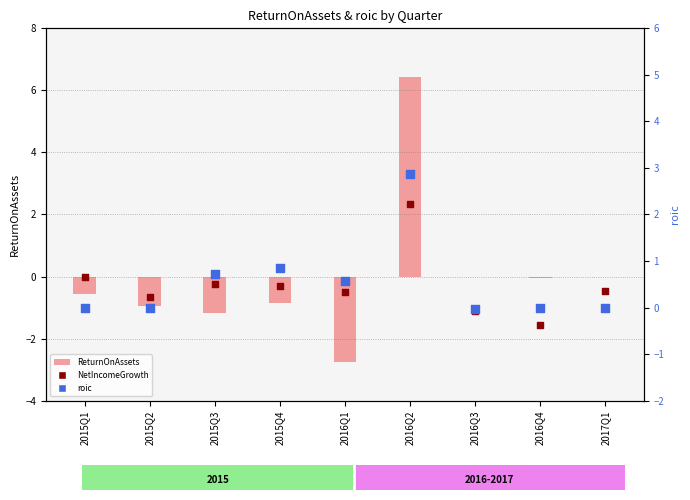

What is the total value across all series at 2016Q2?

11.6